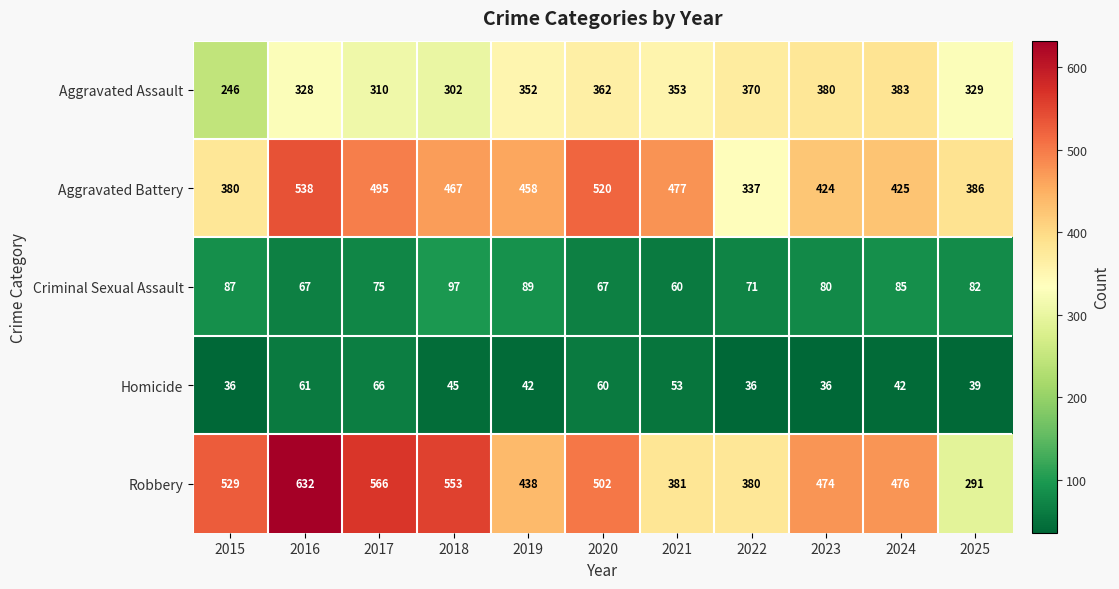

What is the difference between the Robbery values at 2023 and 2015?

55